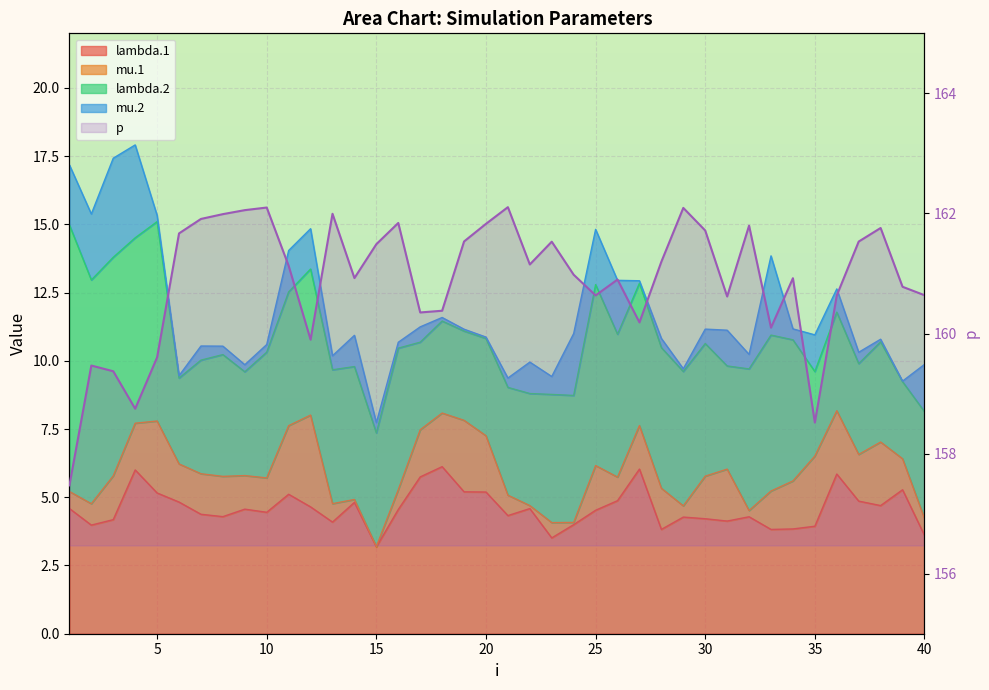

What is the average value?

160.9